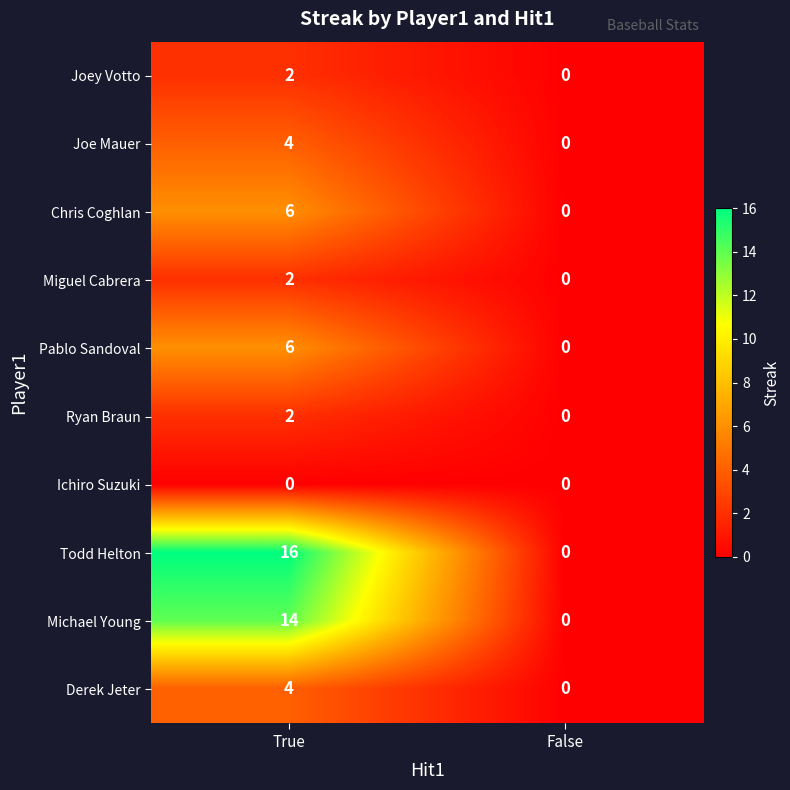

Reading left to right, extract all data points from this chart.

Joey Votto: True=2	False=0
Joe Mauer: True=4	False=0
Chris Coghlan: True=6	False=0
Miguel Cabrera: True=2	False=0
Pablo Sandoval: True=6	False=0
Ryan Braun: True=2	False=0
Ichiro Suzuki: True=0	False=0
Todd Helton: True=16	False=0
Michael Young: True=14	False=0
Derek Jeter: True=4	False=0